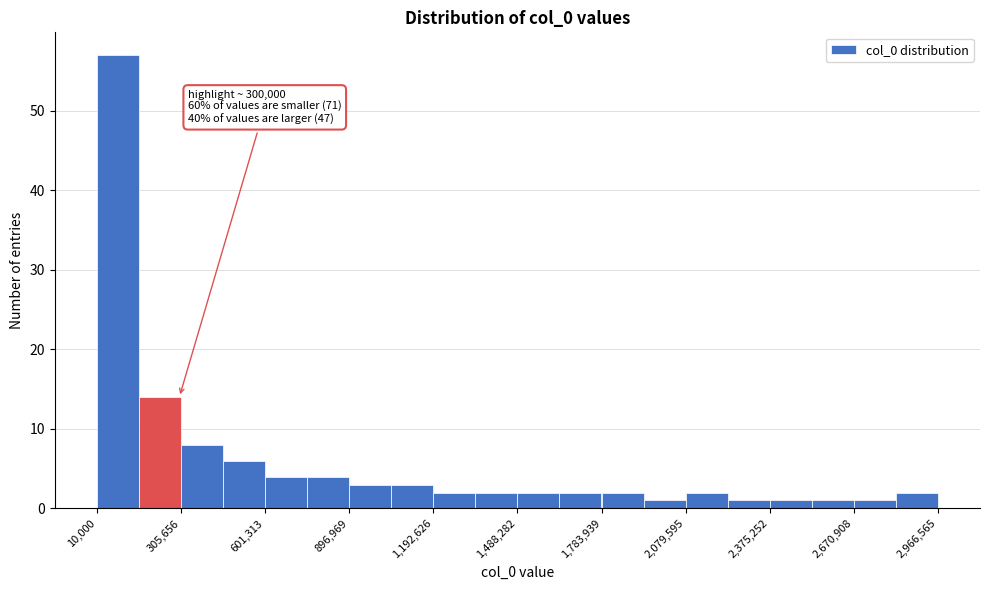

Around what value on the x-axis is the tallest bar? Give the approximate position of its centre, as read against the axis.

100000